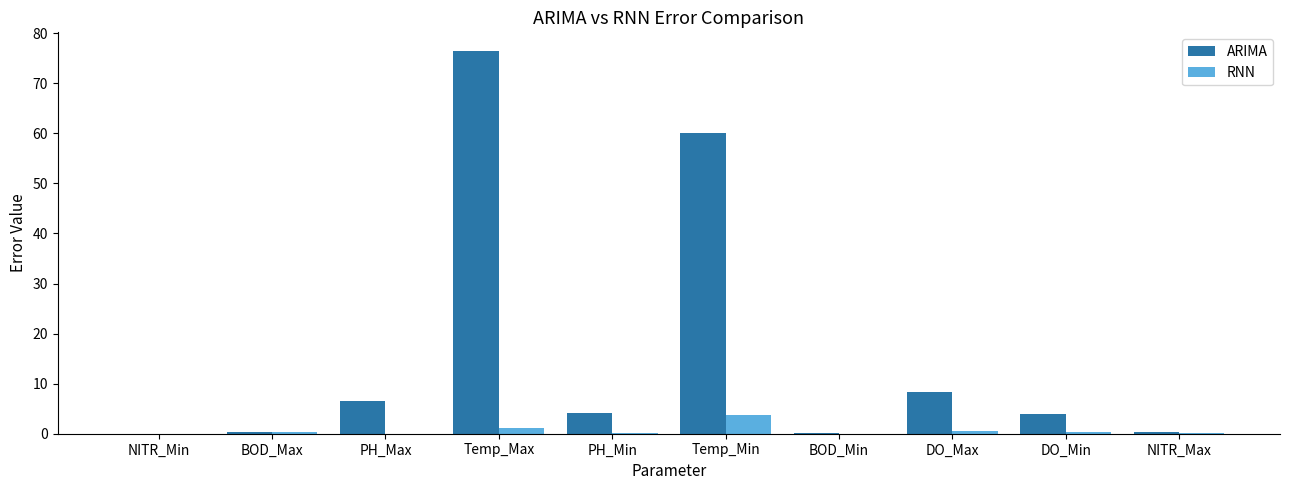

True or false: ARIMA has a value of 8.4 at DO_Max.

True